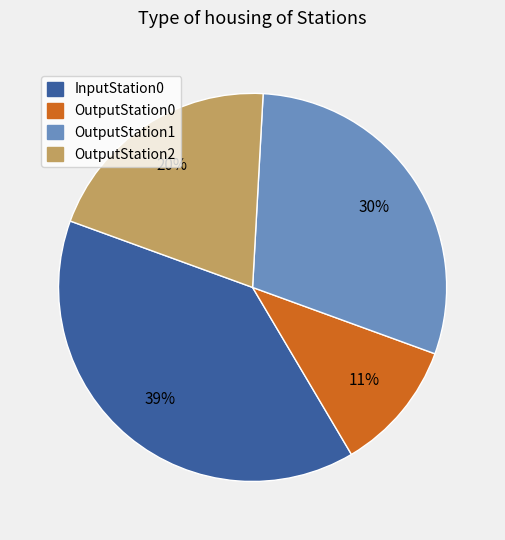

What percentage is the OutputStation1 slice, to the nearest percent?

30%